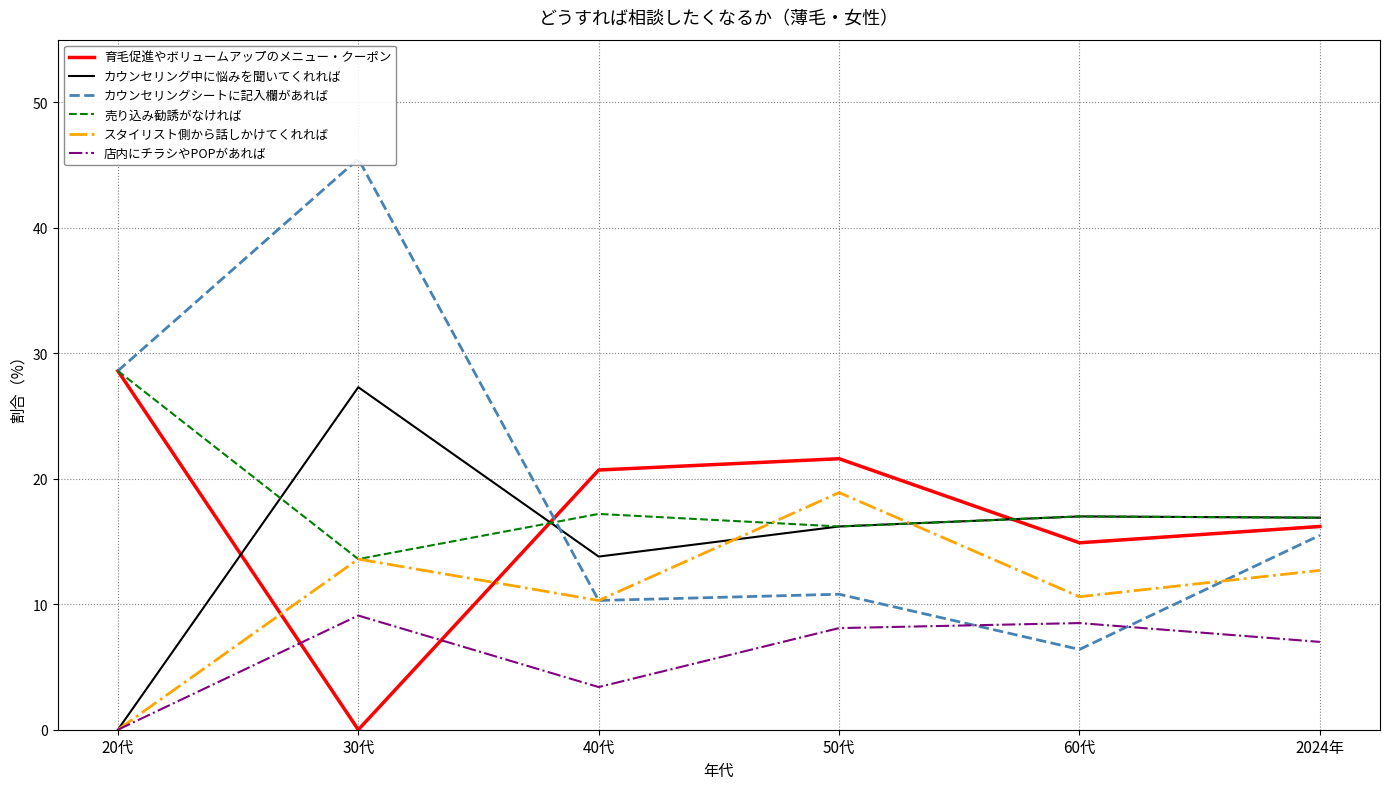

Which category has the highest value in the 育毛促進やボリュームアップのメニュー・クーポン series?

20代